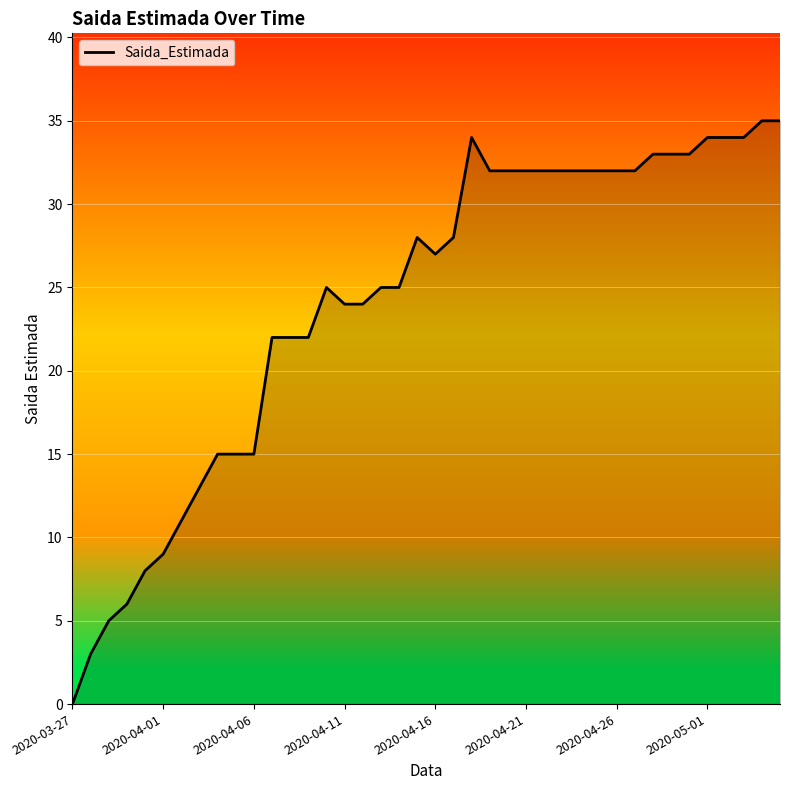

What is the maximum value shown in the chart?

35